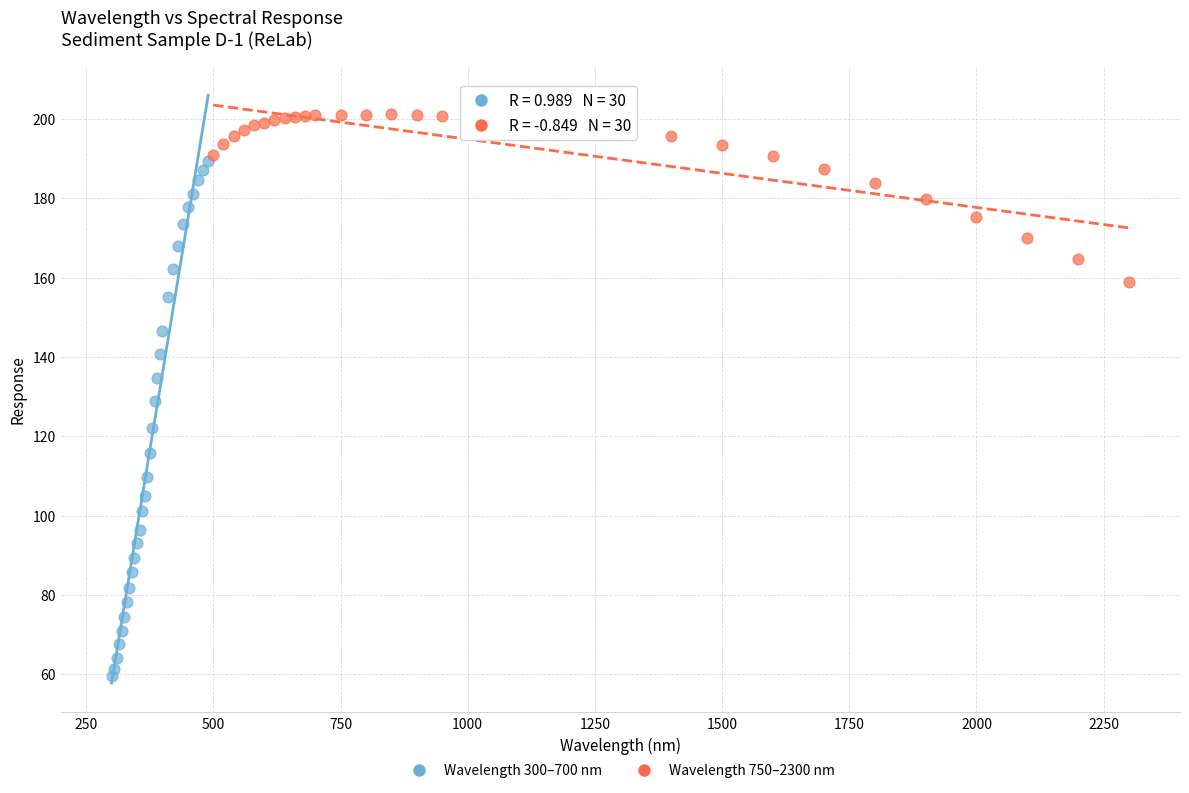

Which series reaches the maximum Y coordinate?

Wavelength 750–2300 nm